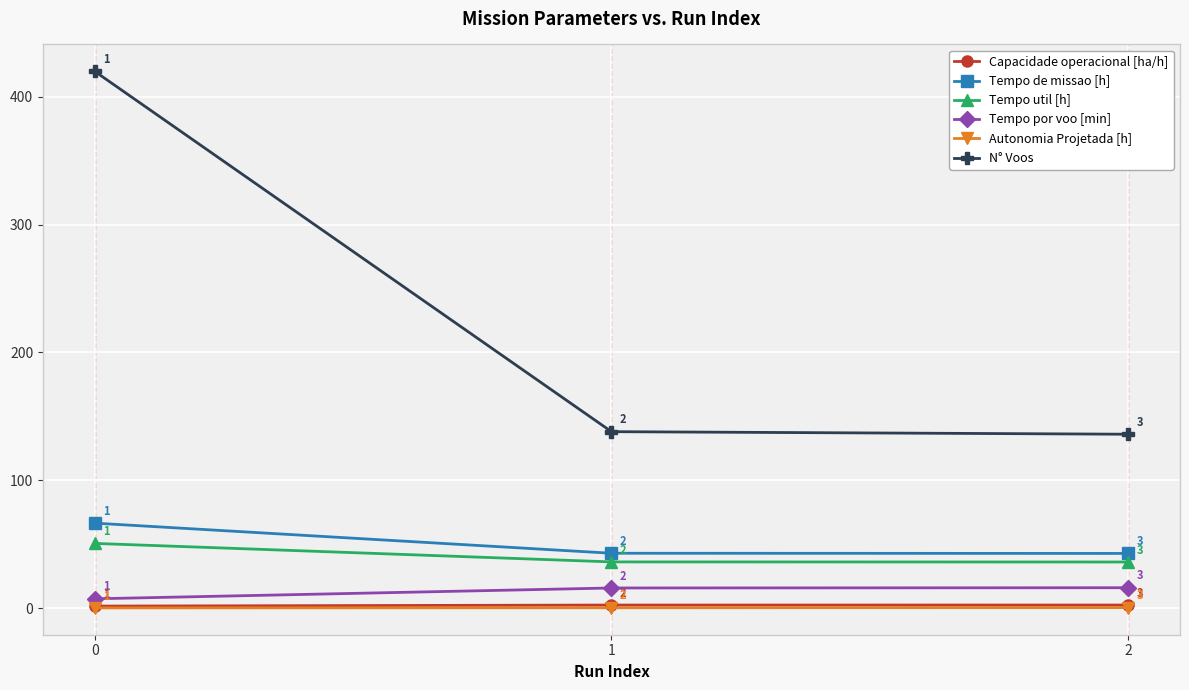

At 2, list the series in order from largest to smallest.

N° Voos, Tempo de missao [h], Tempo util [h], Tempo por voo [min], Capacidade operacional [ha/h], Autonomia Projetada [h]